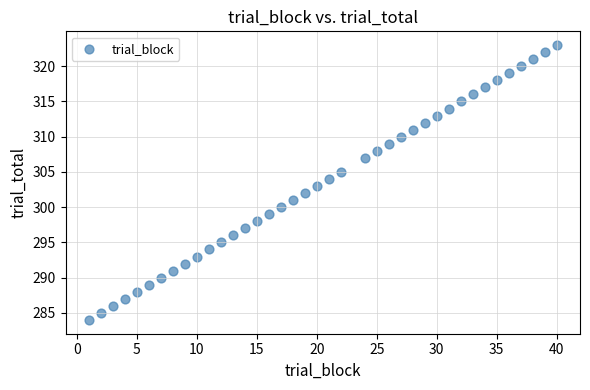

What is the range of Y values (max minus min)?

39